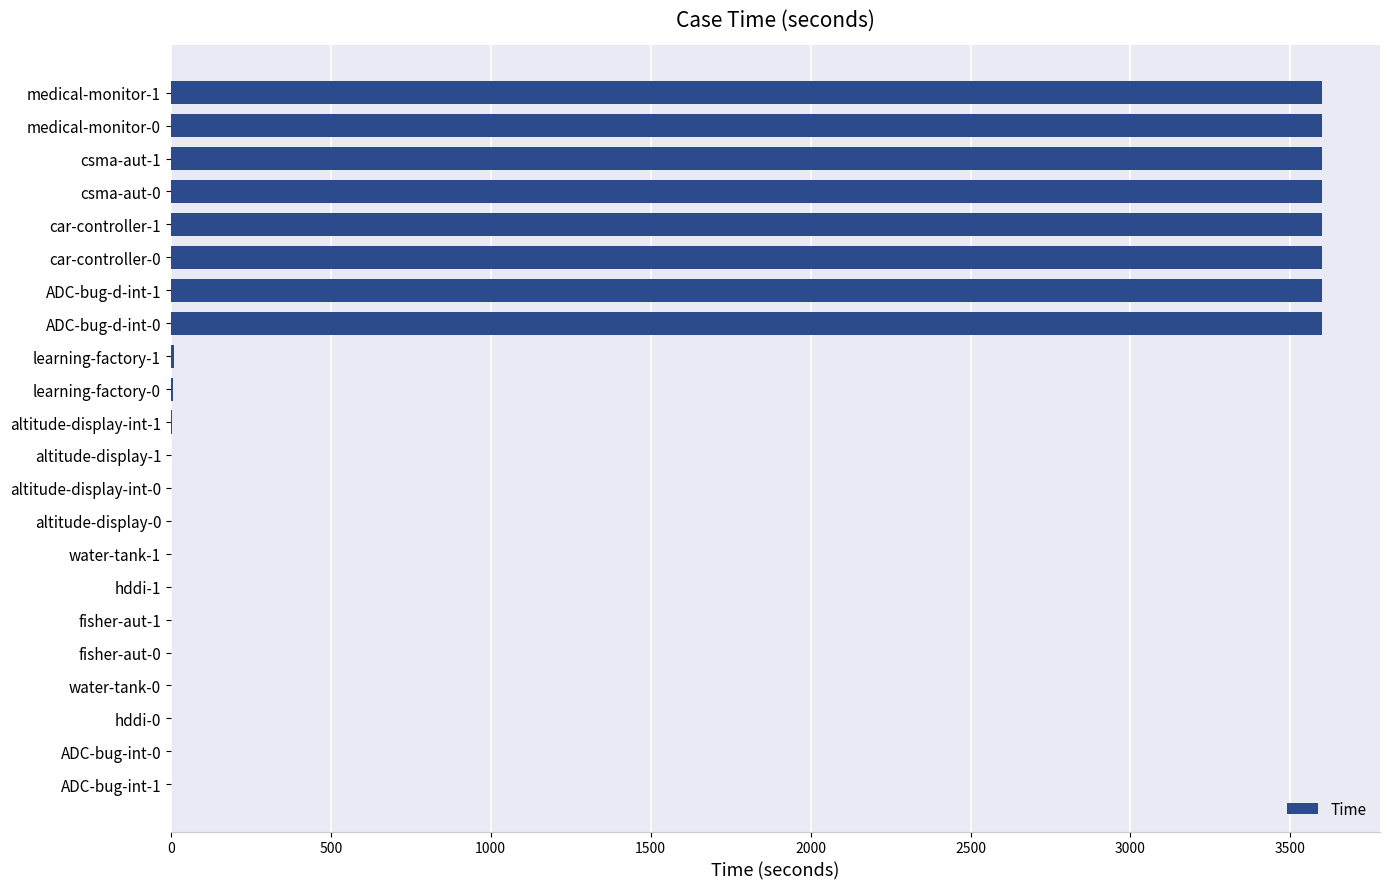

What is the maximum value shown in the chart?

3600.0